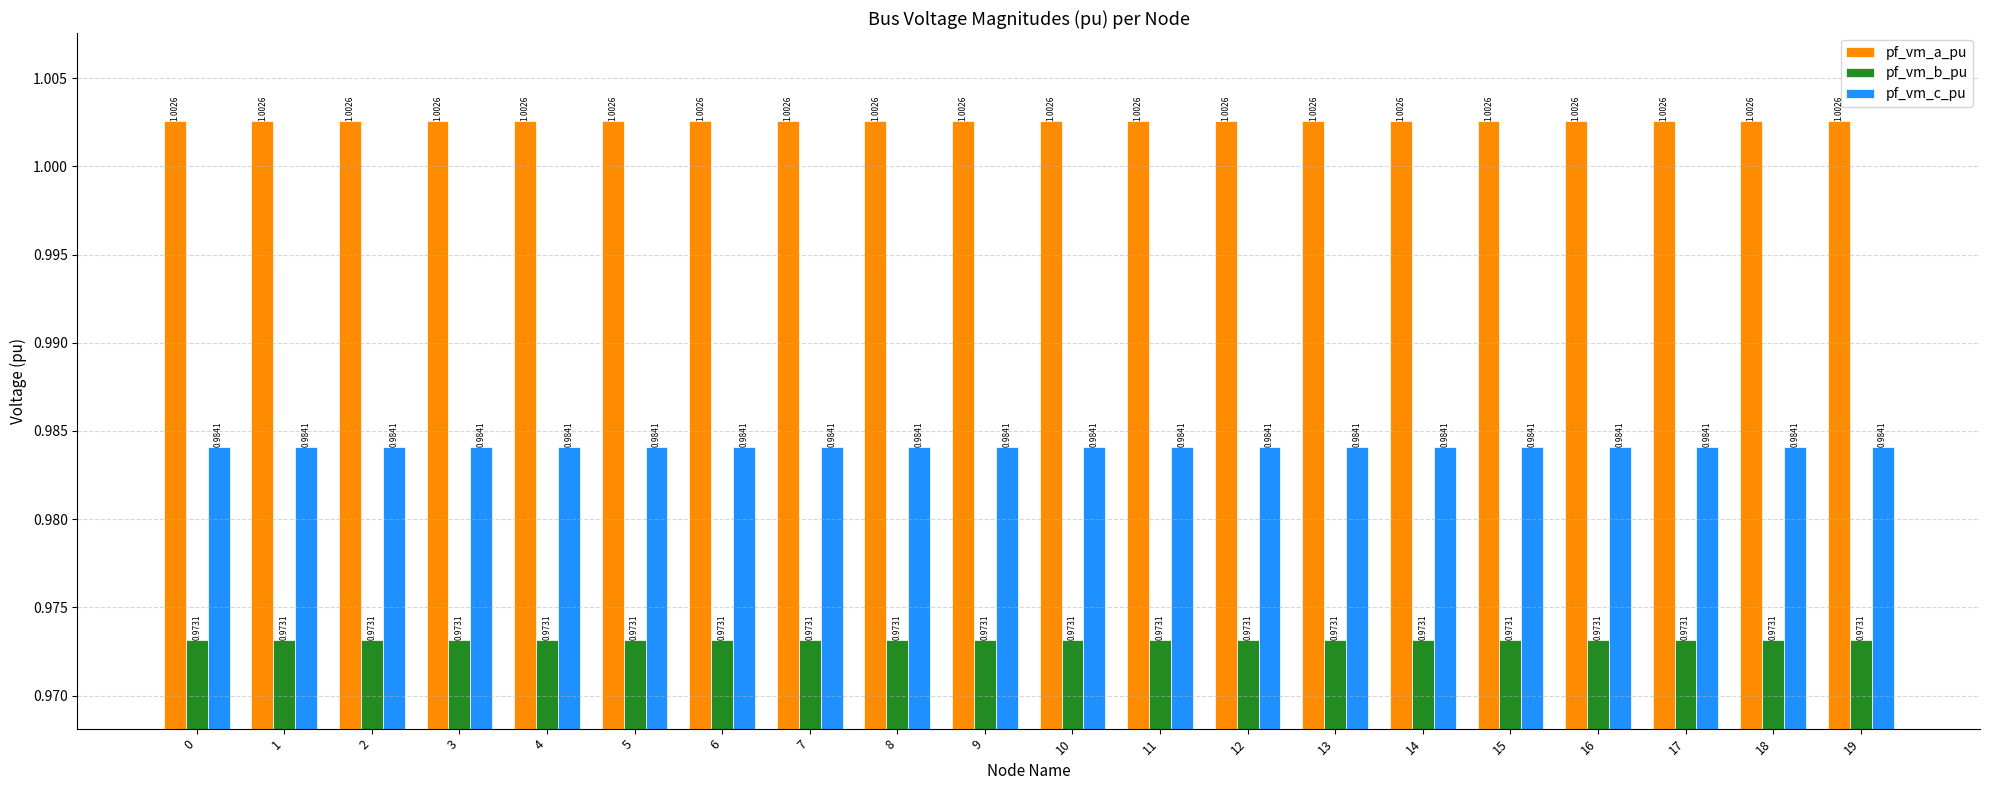

What is the sum of the pf_vm_b_pu values at 15 and 12?

1.9